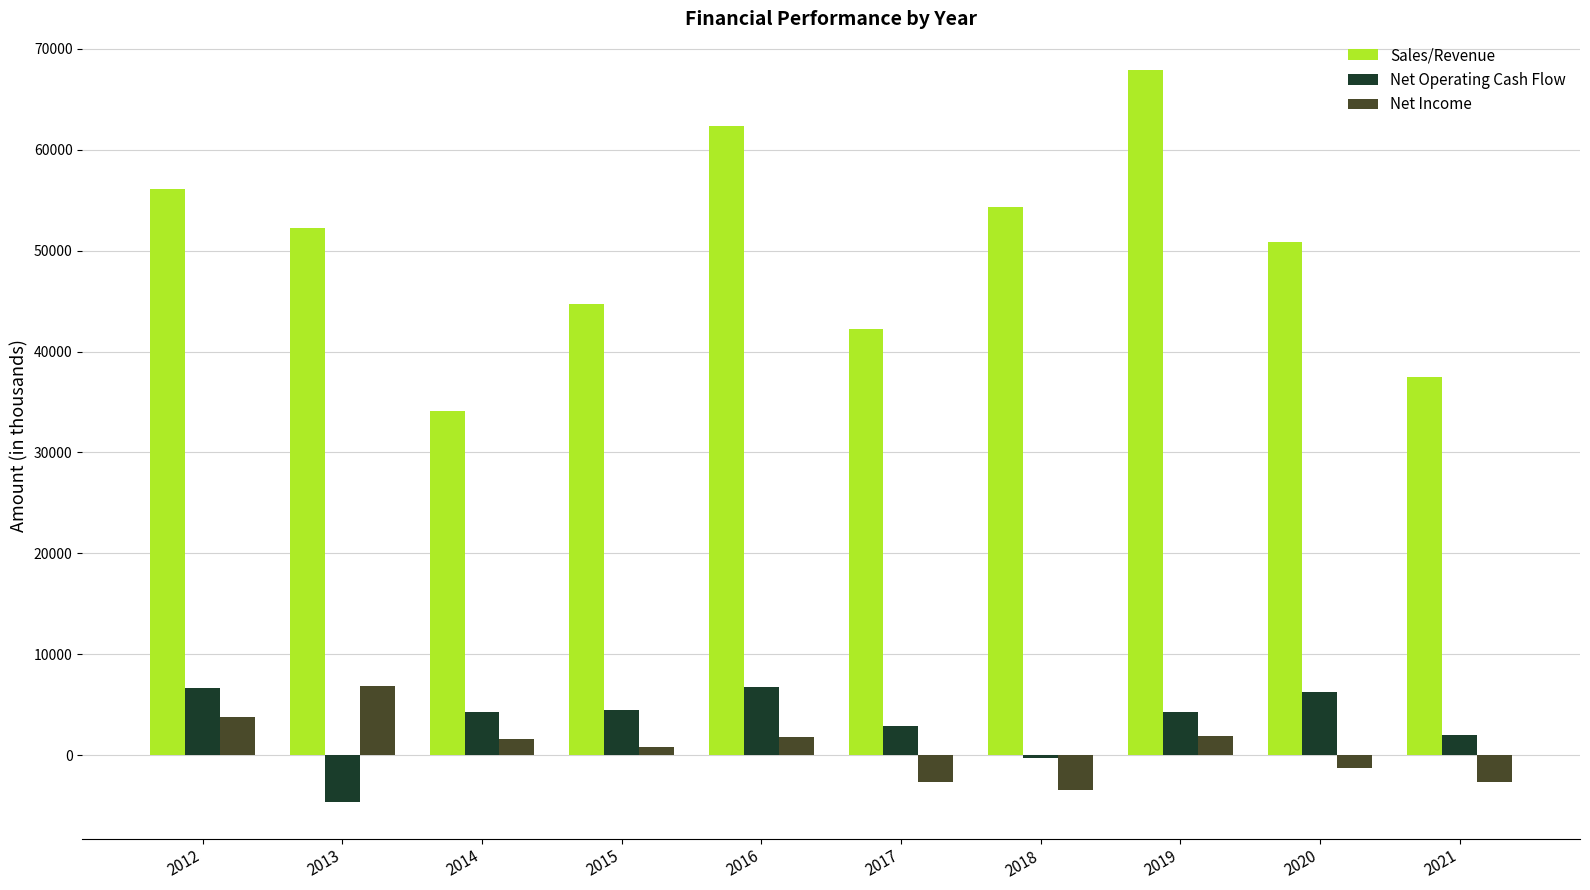

At which category is the sum across all series the highest?

2019